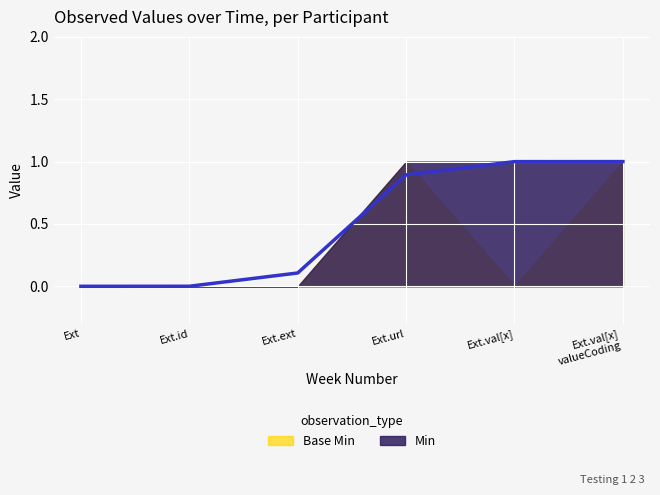

The value at Ext.url is 1.2. True or false?

False